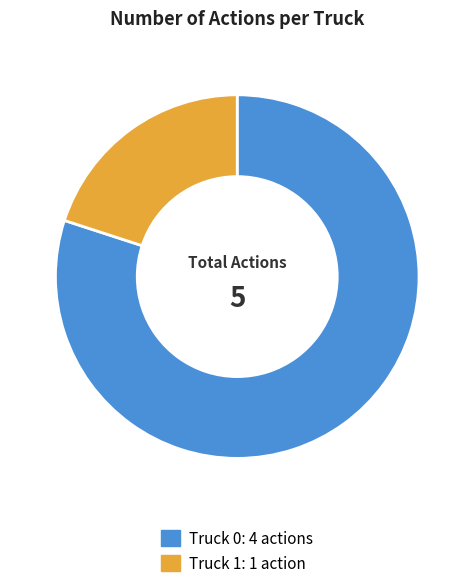

Which slice is the largest?

Truck 0